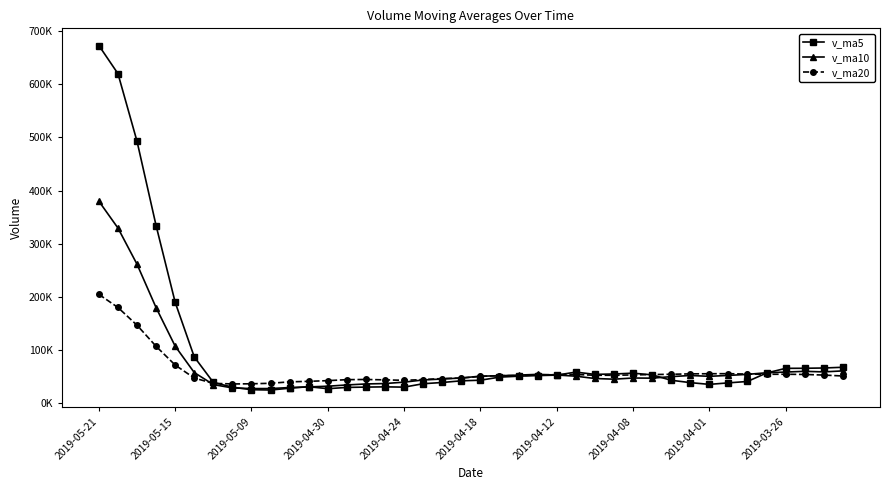

Which series has the largest total across all categories?

v_ma5